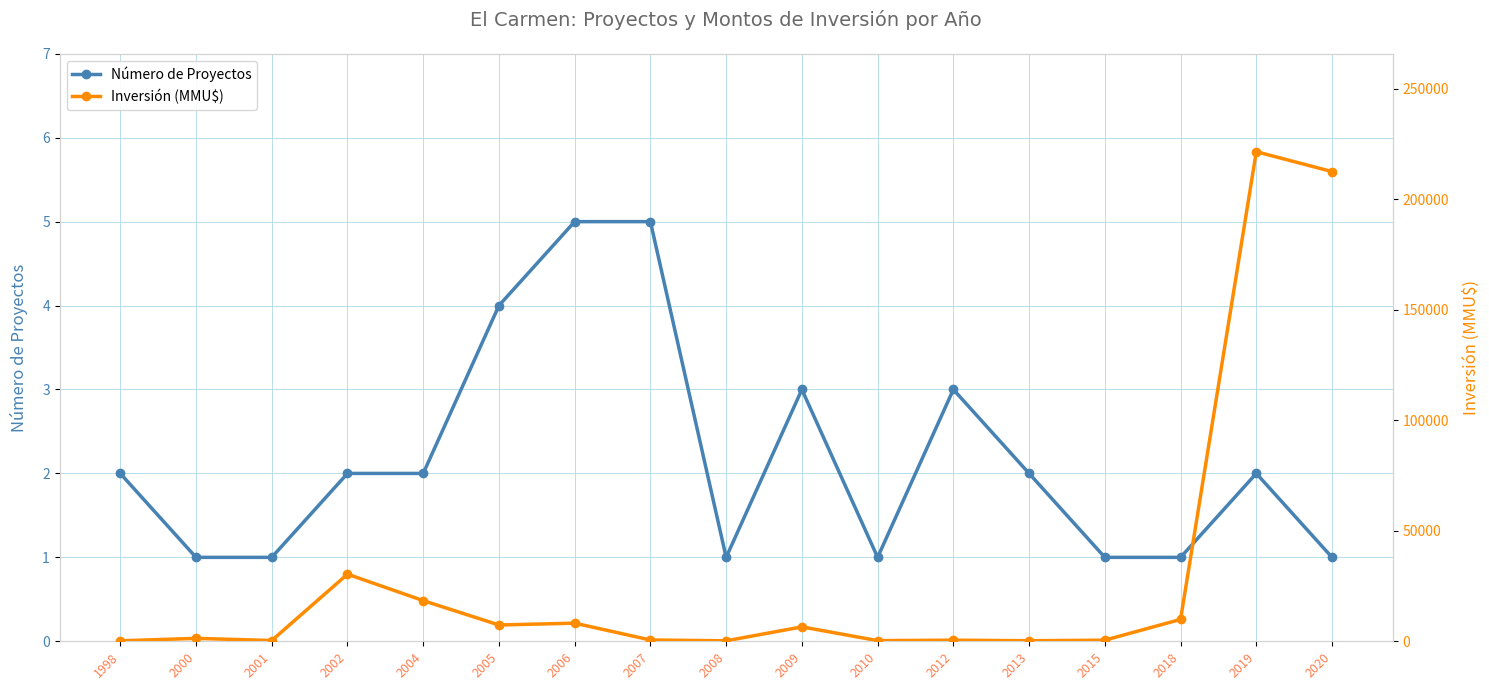

Read the Inversión (MMU$) value at 1998, to the nearest 10.

210